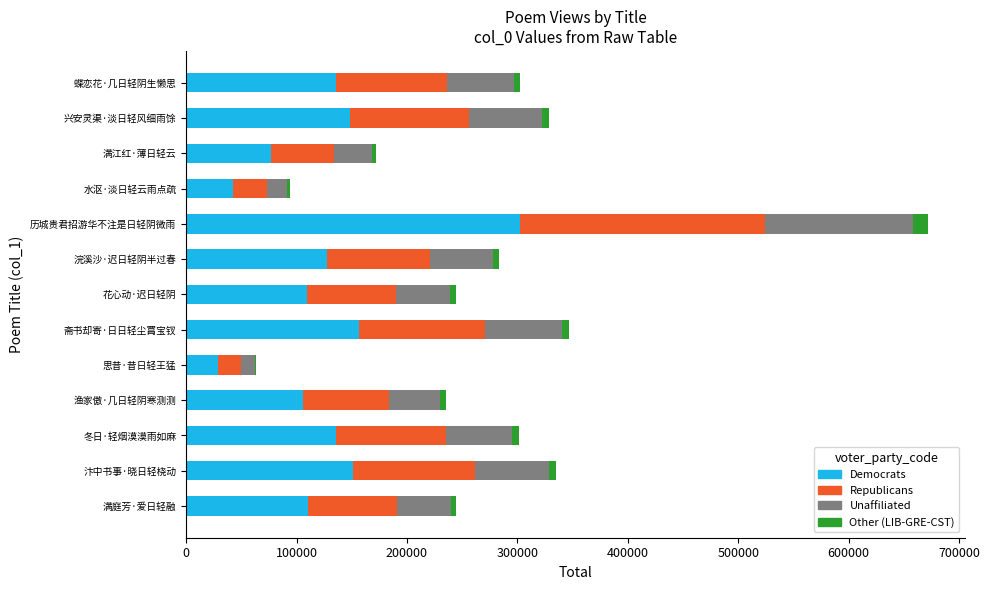

At which label does Democrats reach its peak?

历城贵君招游华不注是日轻阴微雨